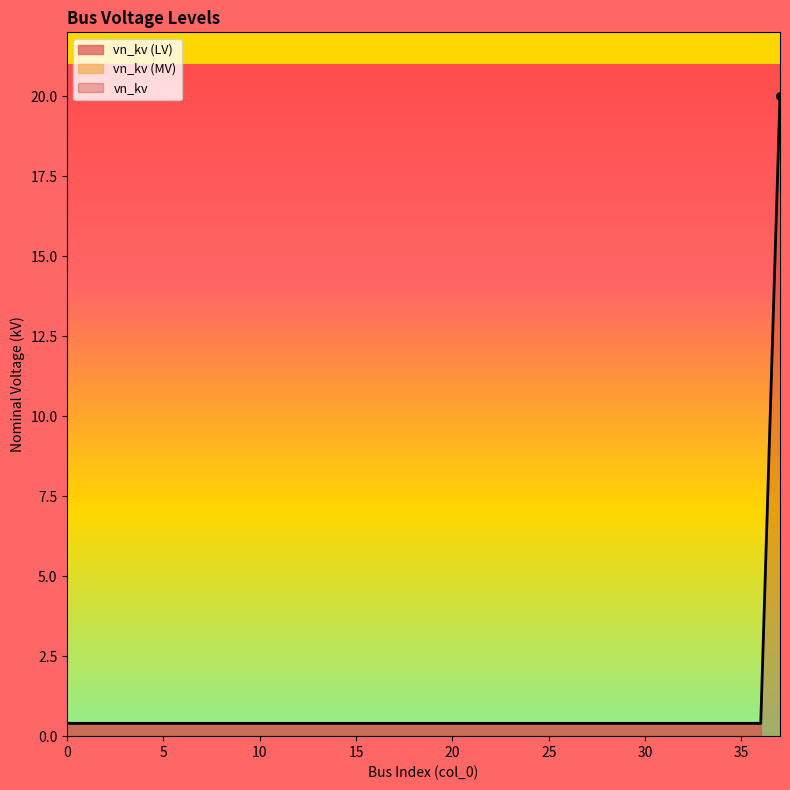

Between 37 and 21, which is larger?

37